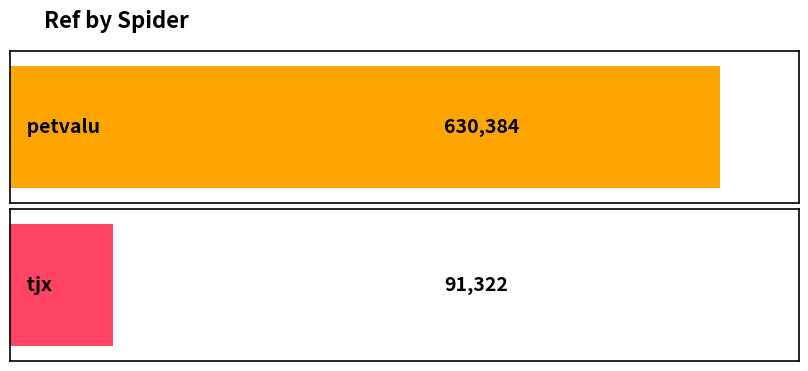

What is the change in value from petvalu to tjx?

-539062